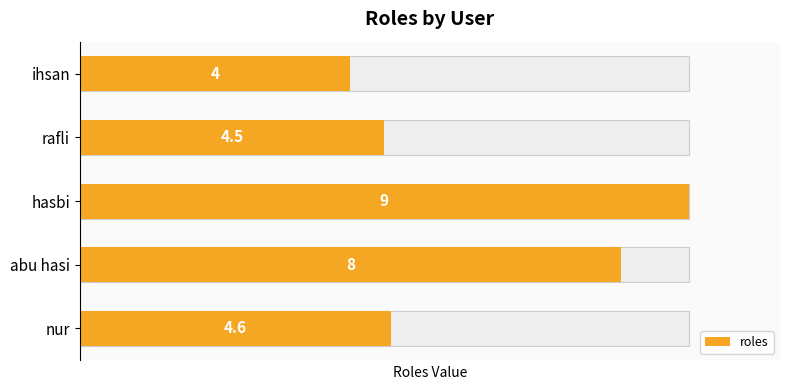

What is the sum of all values?

30.1